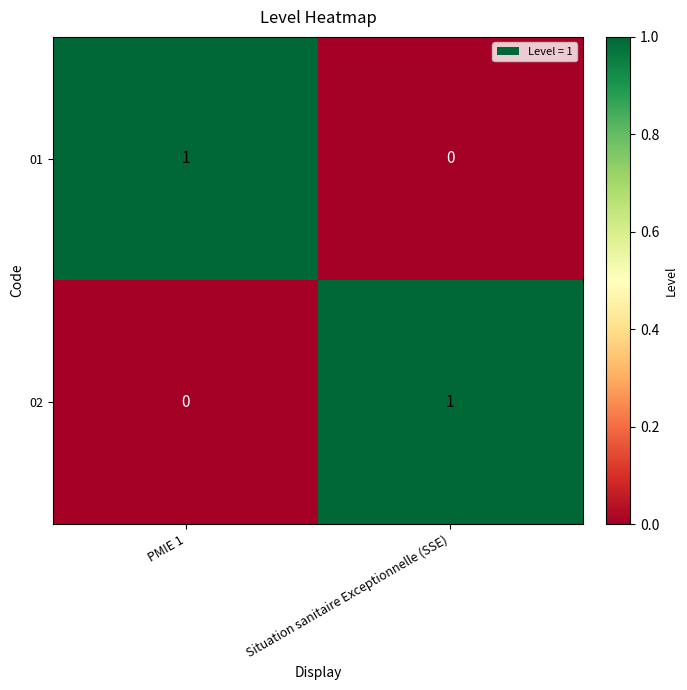

Is it true that 01 equals 1 at PMIE 1?

True